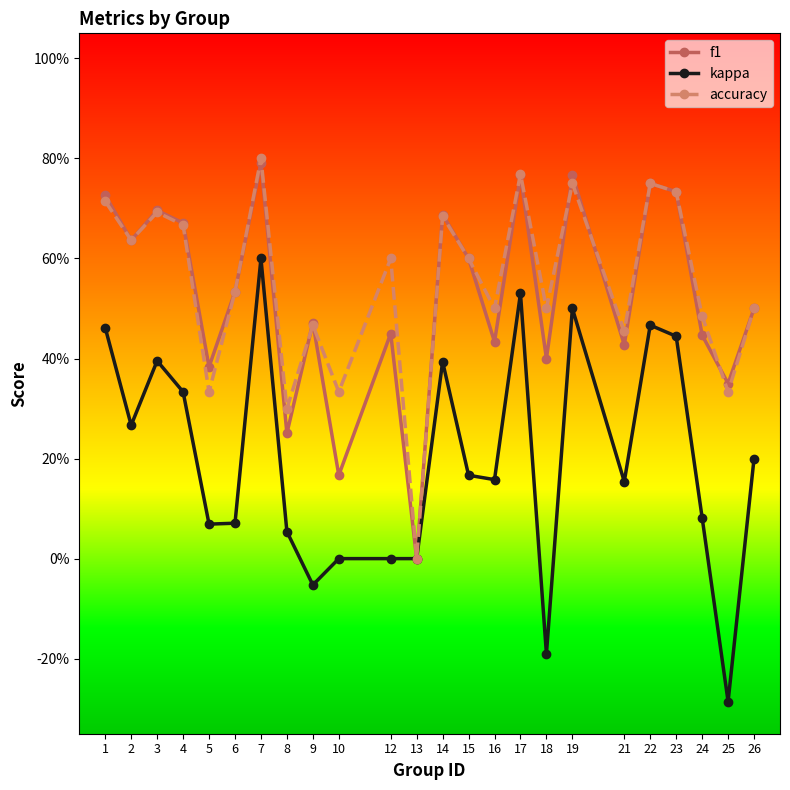

Does the chart have visible grid lines?

No